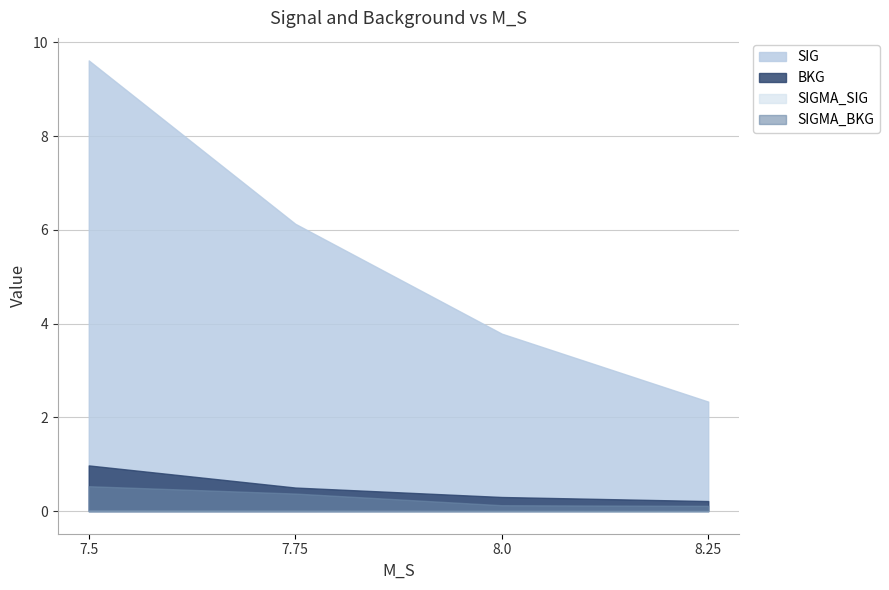

What is the average value of the SIG series?

5.5